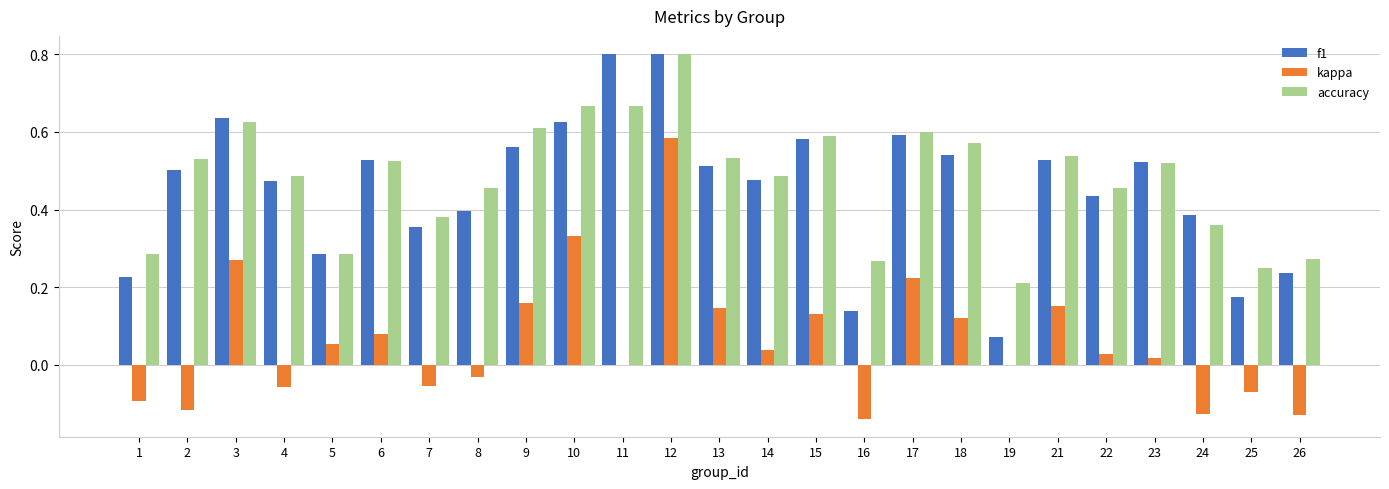

Is the value of kappa at 16 greater than the value of accuracy at 25?

No